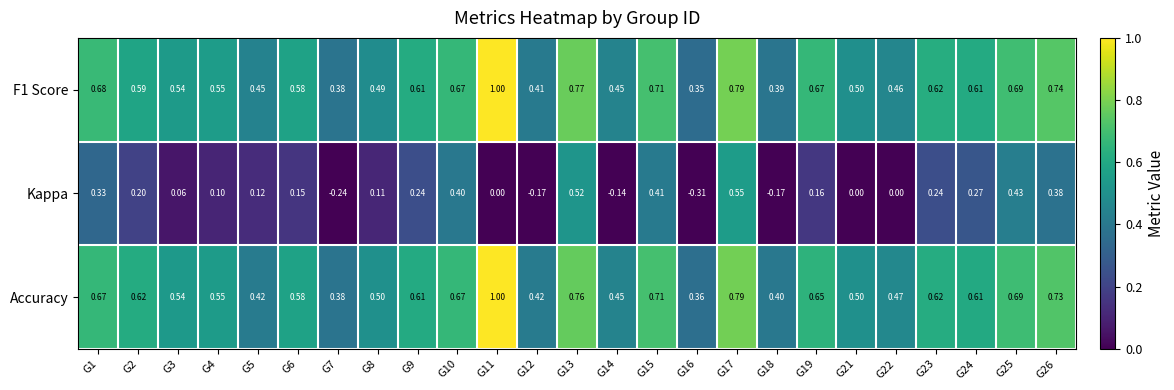

Which series has the largest range (max minus min)?

Kappa